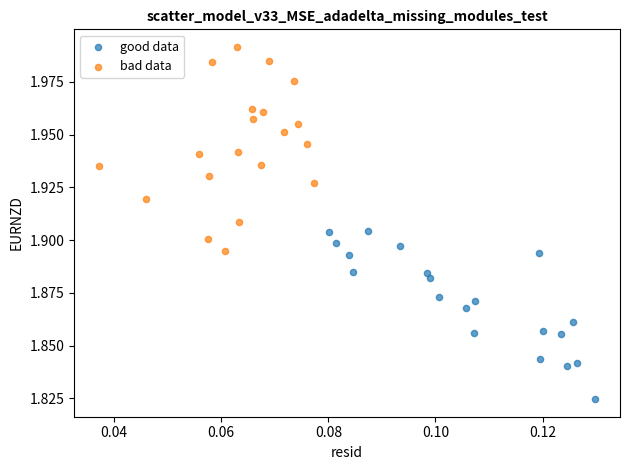

Which series has the largest Y range (max minus min)?

bad data